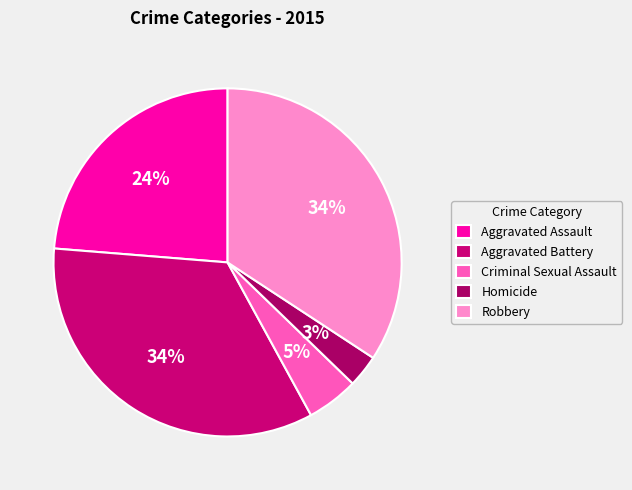

Does any single category account for the majority?

No